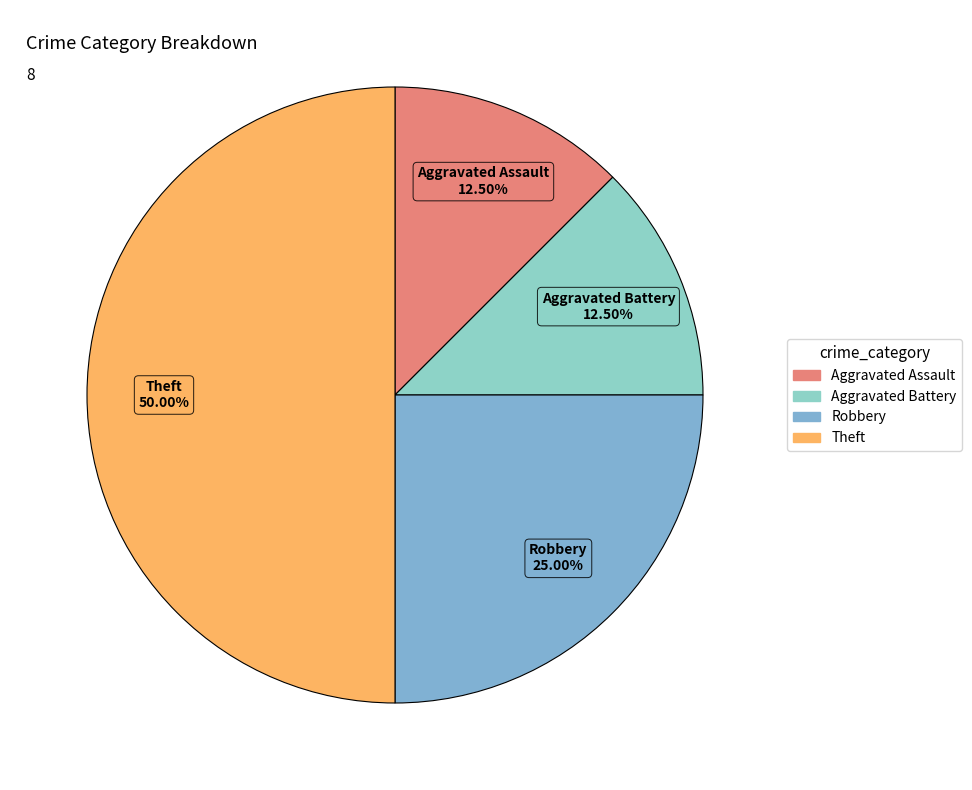

Which category has the biggest portion of the pie?

Theft